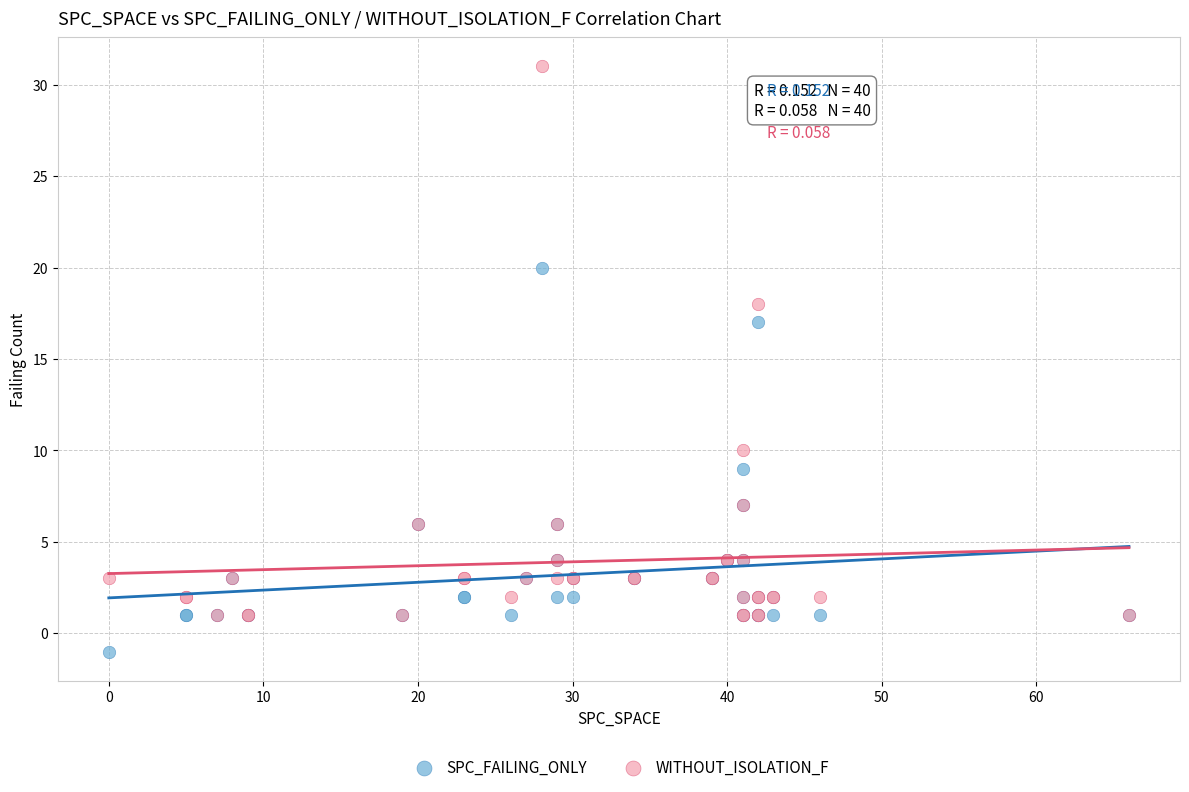

In the WITHOUT_ISOLATION_F series, what Y value is closest to 16?

18